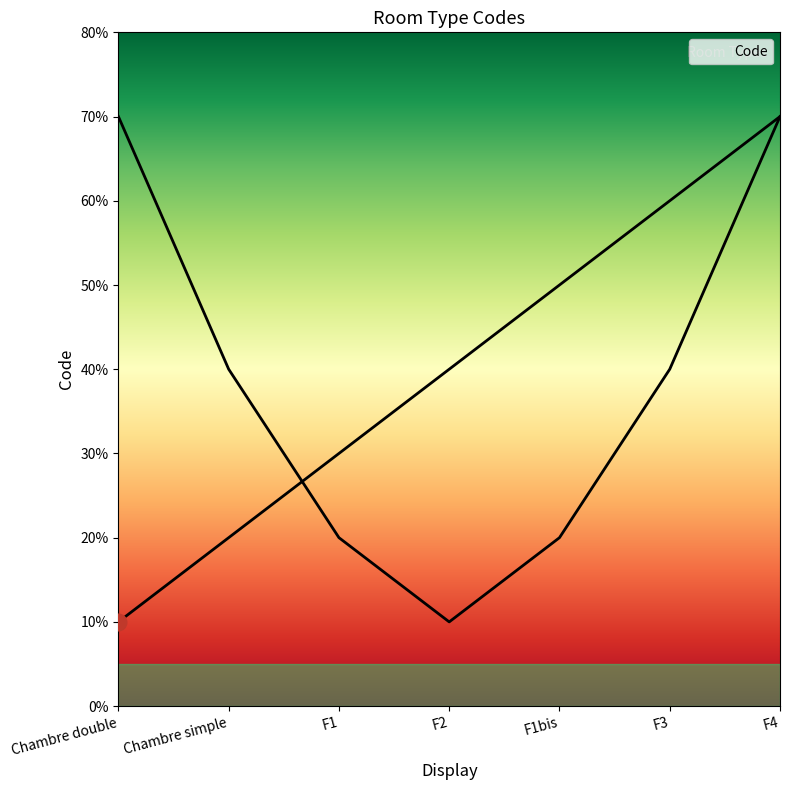

Approximately how many times larger is the value at F3 compared to Chambre simple?

3.0